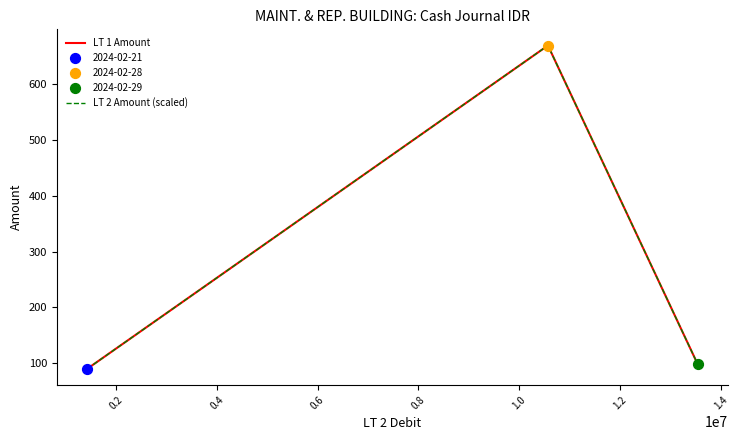

Which series has the largest range (max minus min)?

LT 2 Amount (scaled)